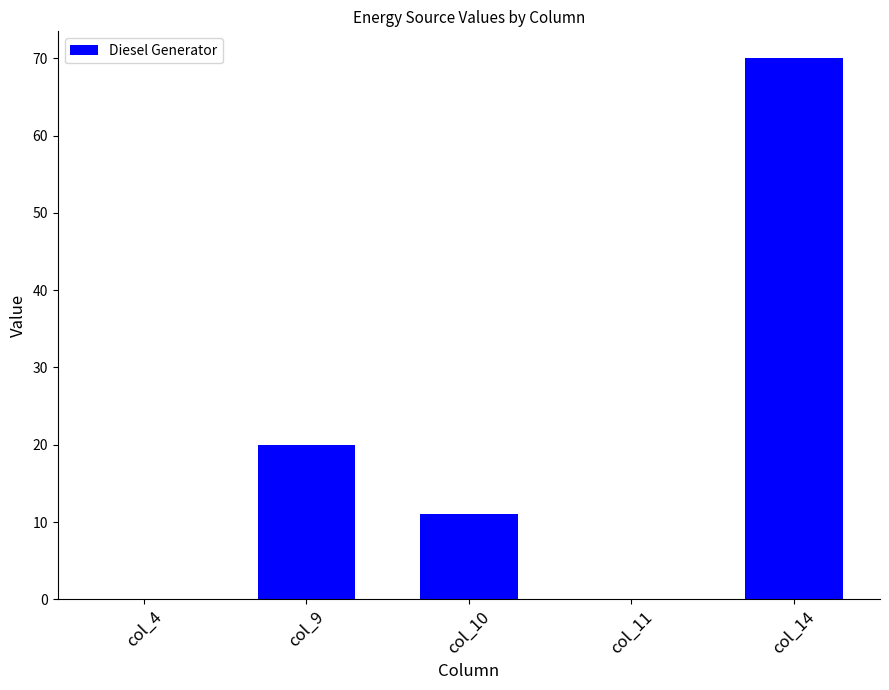

How many values are between 0 and 20?

4